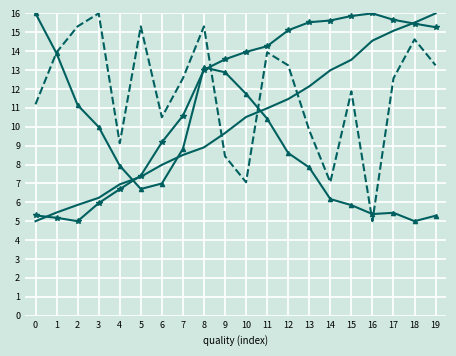

What is the difference between the highest and lowest values at 10?

6.9